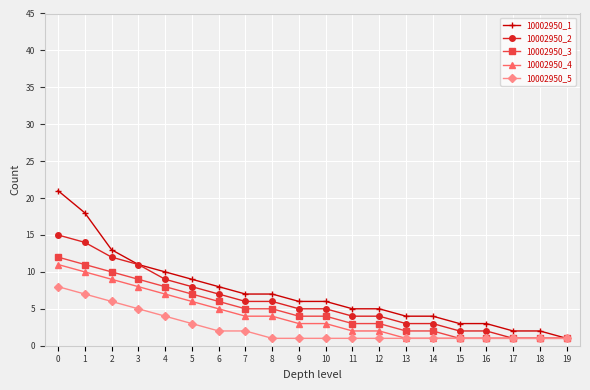

Is it true that 10002950_1 equals 2 at 3?

False